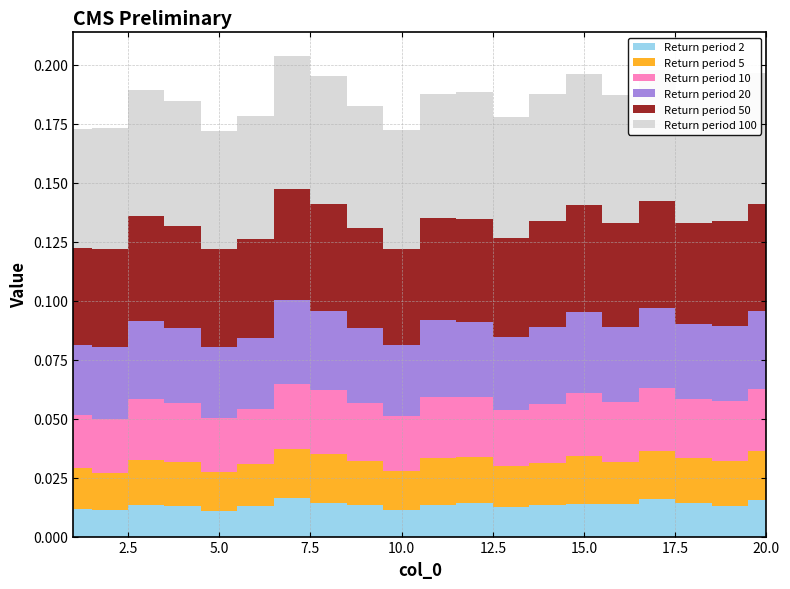

Reading left to right, transcribe all the data shown in this chart.

2: 0.0	0.0	0.0	0.0	0.0	0.0	0.0	0.0	0.0	0.0	0.0	0.0	0.0	0.0	0.0	0.0	0.0	0.0	0.0	0.0
5: 0.0	0.0	0.0	0.0	0.0	0.0	0.0	0.0	0.0	0.0	0.0	0.0	0.0	0.0	0.0	0.0	0.0	0.0	0.0	0.0
10: 0.0	0.0	0.0	0.0	0.0	0.0	0.0	0.0	0.0	0.0	0.0	0.0	0.0	0.0	0.0	0.0	0.0	0.0	0.0	0.0
20: 0.0	0.0	0.0	0.0	0.0	0.0	0.0	0.0	0.0	0.0	0.0	0.0	0.0	0.0	0.0	0.0	0.0	0.0	0.0	0.0
50: 0.0	0.0	0.0	0.0	0.0	0.0	0.0	0.0	0.0	0.0	0.0	0.0	0.0	0.0	0.0	0.0	0.0	0.0	0.0	0.0
100: 0.1	0.1	0.1	0.1	0.1	0.1	0.1	0.1	0.1	0.1	0.1	0.1	0.1	0.1	0.1	0.1	0.1	0.1	0.1	0.1